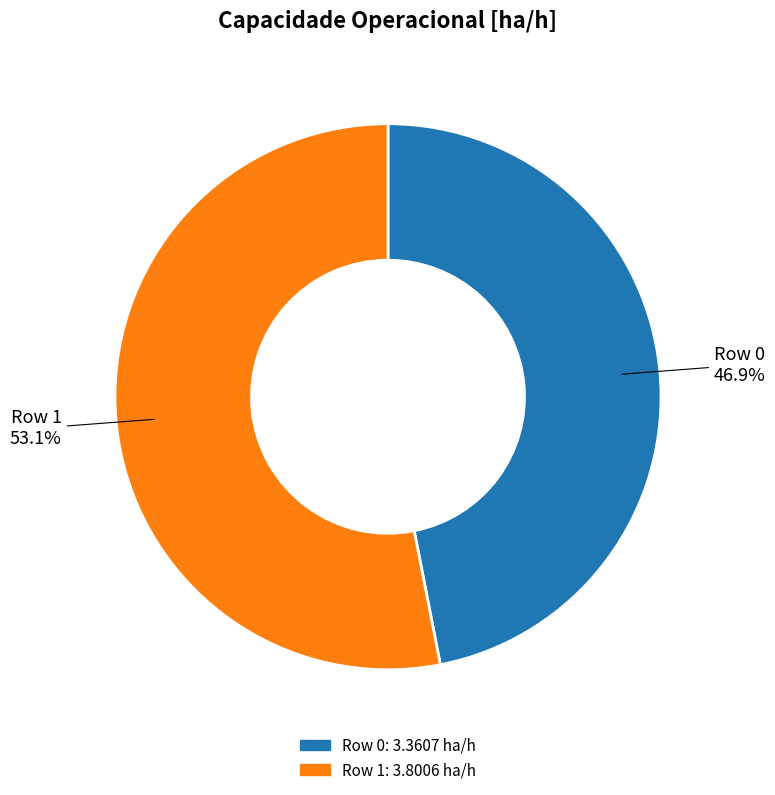

To the nearest percent, what is the combined percentage of Row 0 and Row 1?

100%